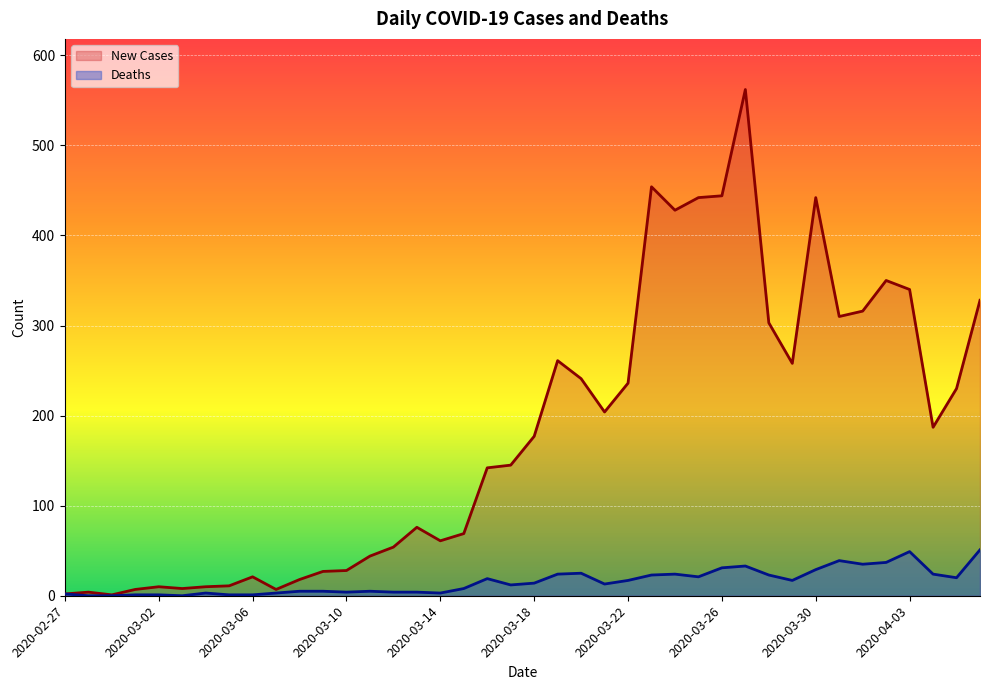

What is the difference between the highest and lowest values at 35?

313